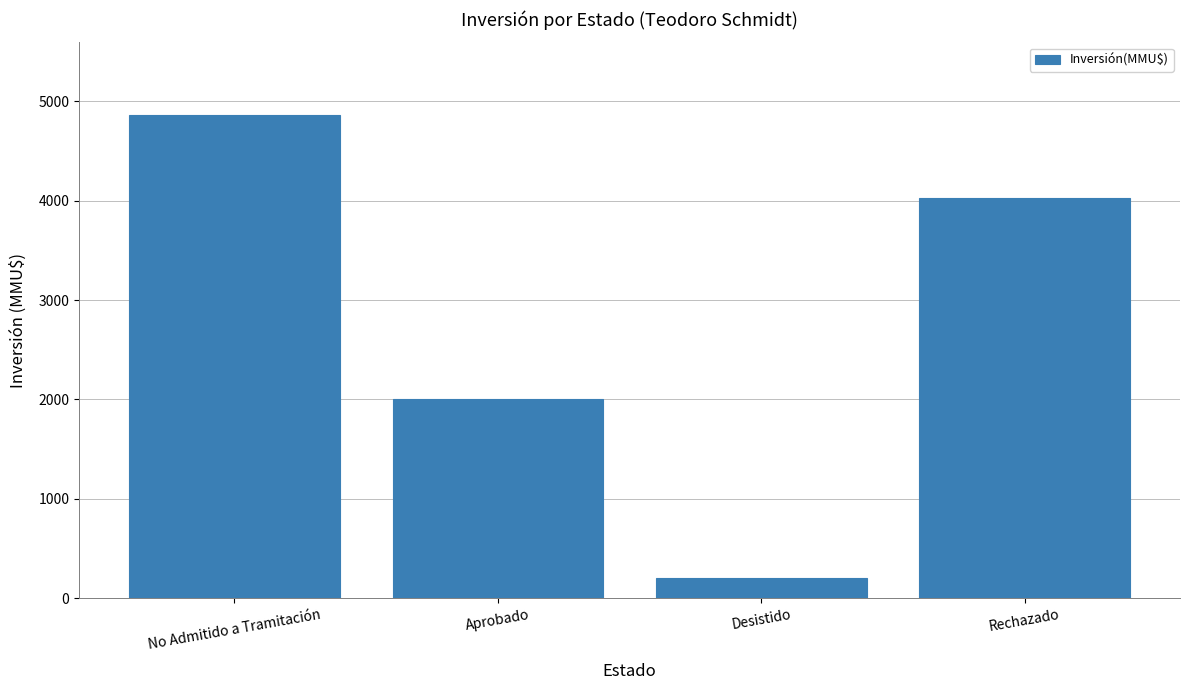

Reading left to right, what are all the values shown in this chart?

No Admitido a Tramitación=4866	Aprobado=2000	Desistido=200	Rechazado=4030